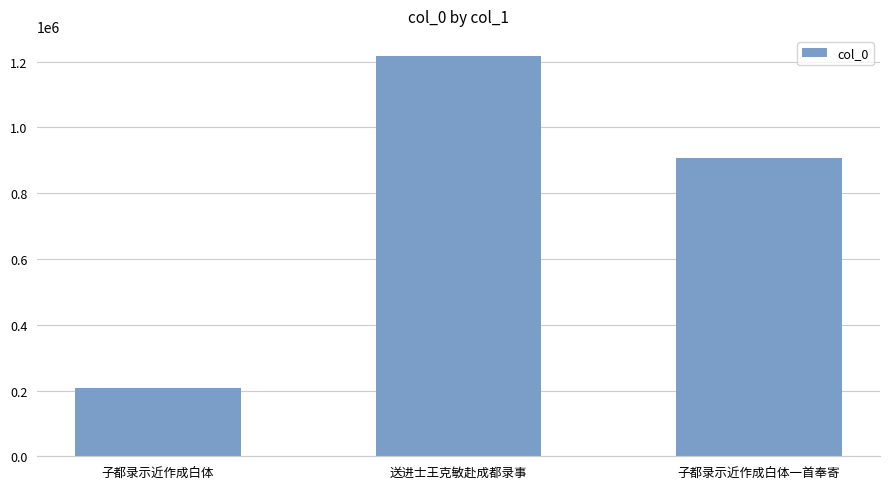

List the labels in order of value, largest first.

送进士王克敏赴成都录事, 子都录示近作成白体一首奉寄, 子都录示近作成白体